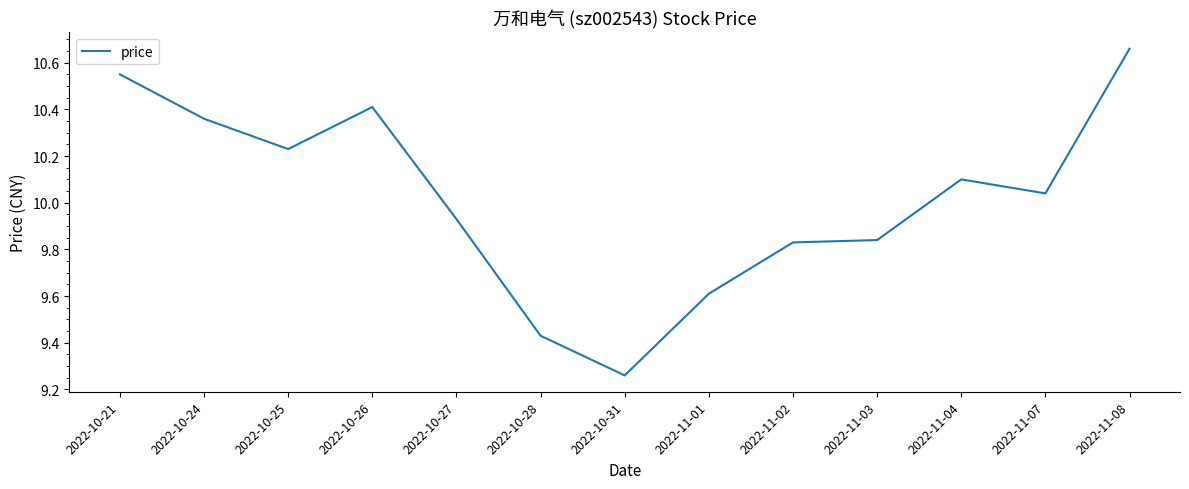

What is the difference between the maximum and minimum values?

1.4